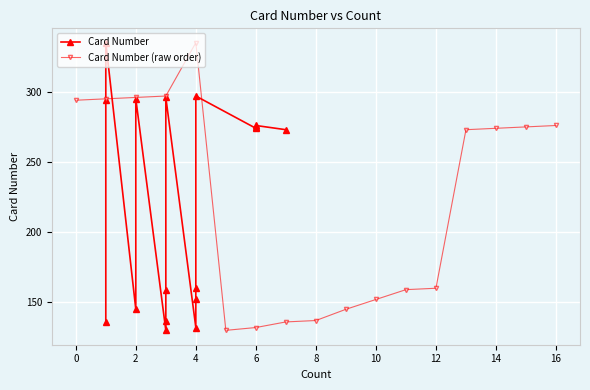

What is the sum of all Card Number (raw order) values?

3766